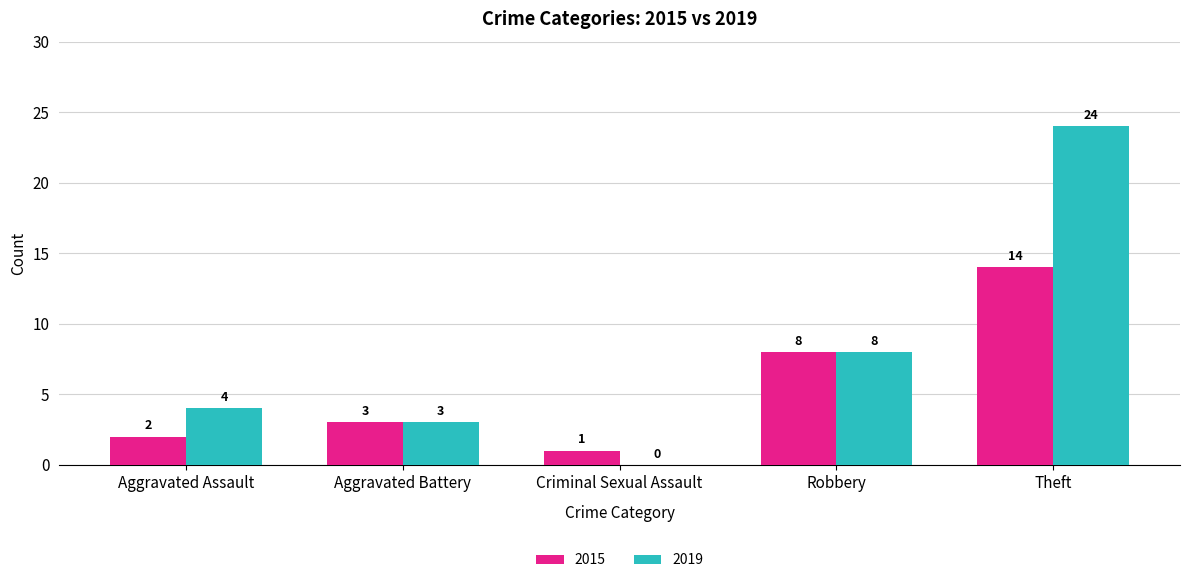

Which series has the largest total across all categories?

2019